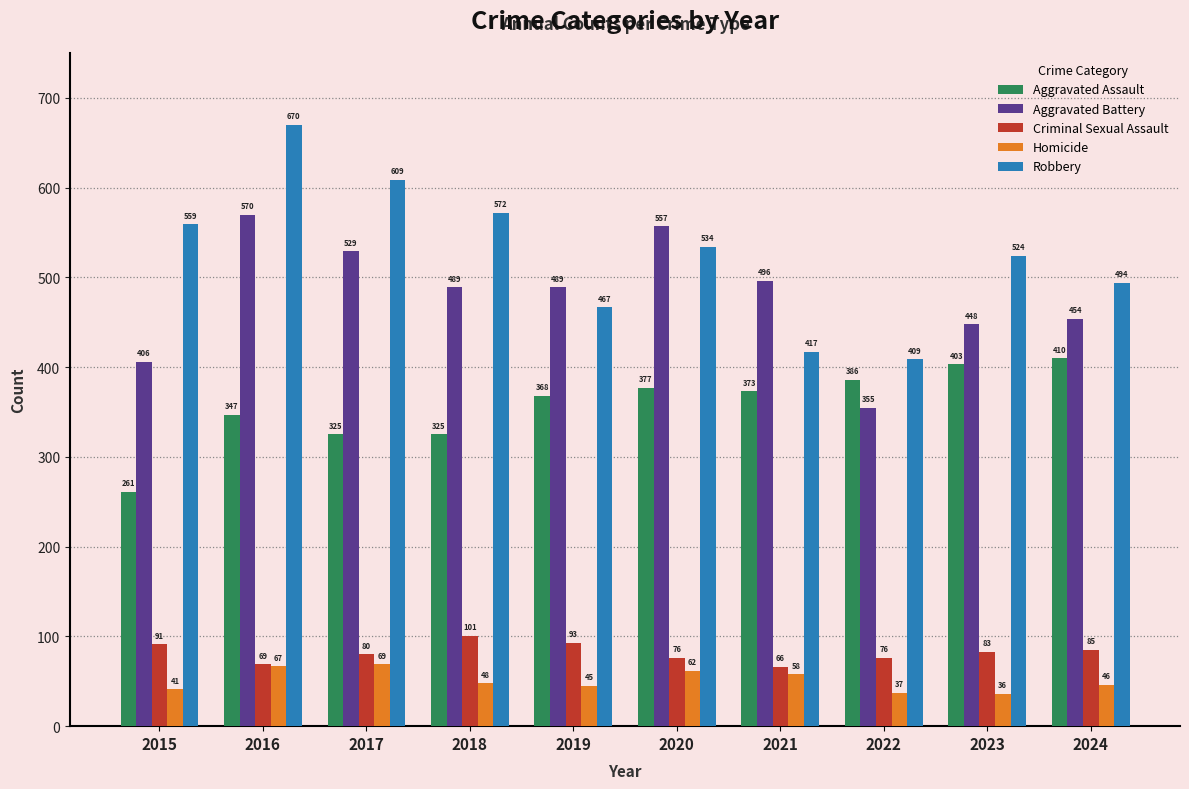

List the series in order of their peak value, highest first.

Robbery, Aggravated Battery, Aggravated Assault, Criminal Sexual Assault, Homicide